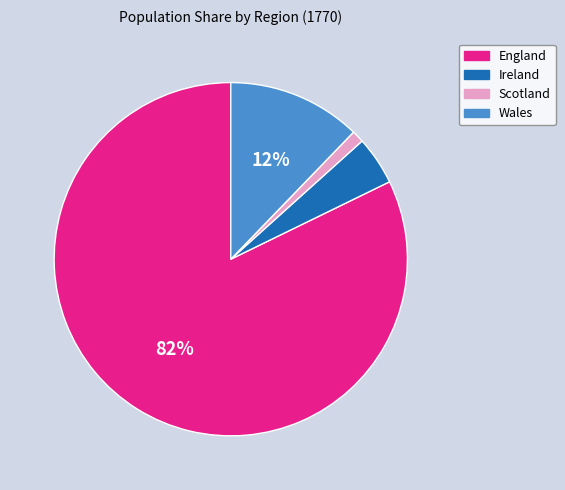

How many slices are in this pie chart?

4